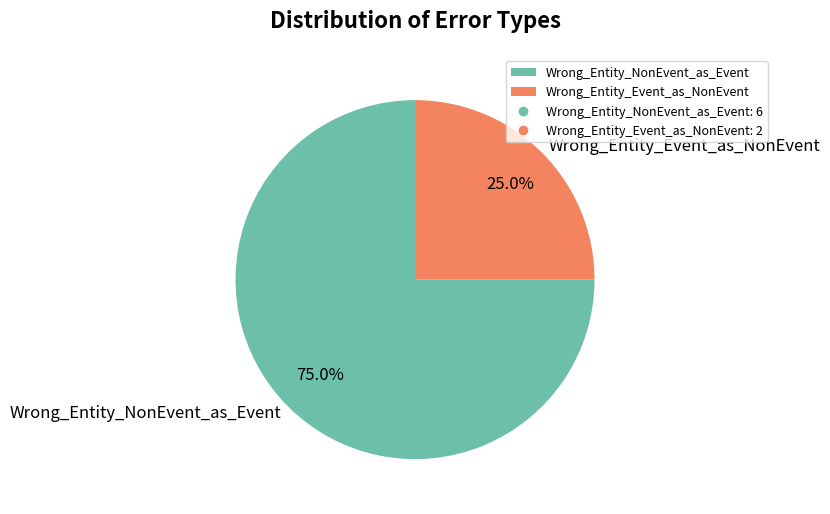

What is the largest slice in the pie chart?

Wrong_Entity_NonEvent_as_Event